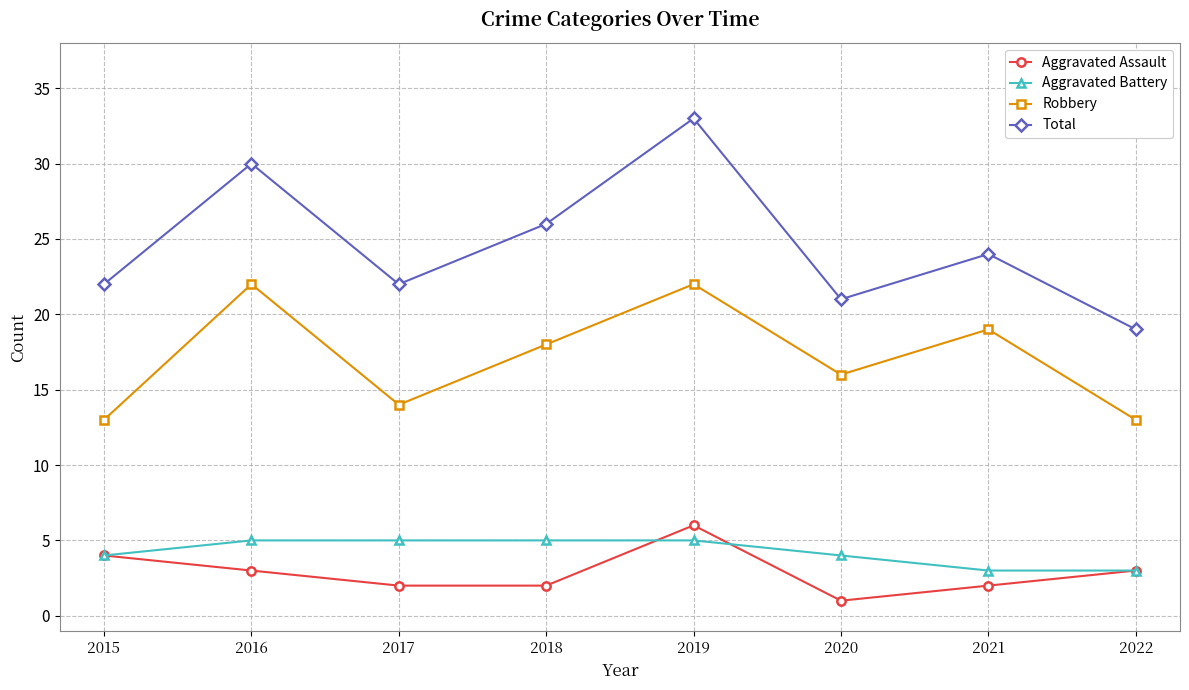

What is the spread (max minus min) of values at 2018?

24